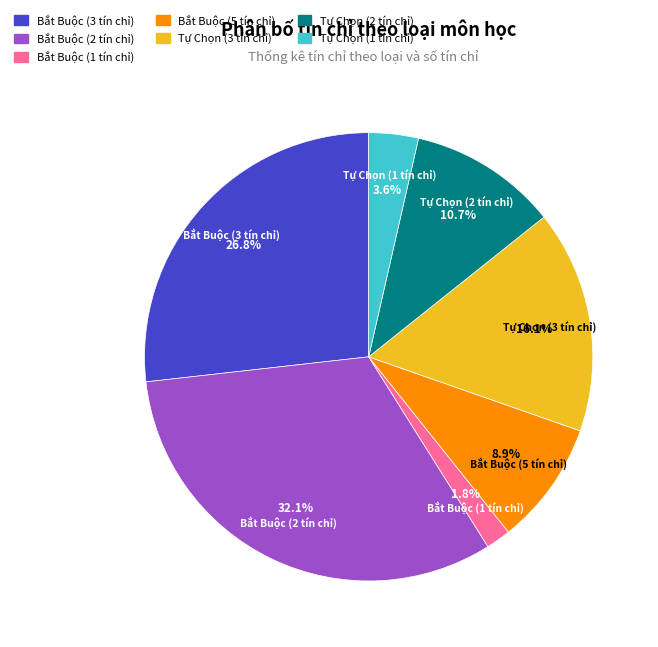

What percentage is the Tự Chọn (3 tín chỉ) slice, to the nearest percent?

16%